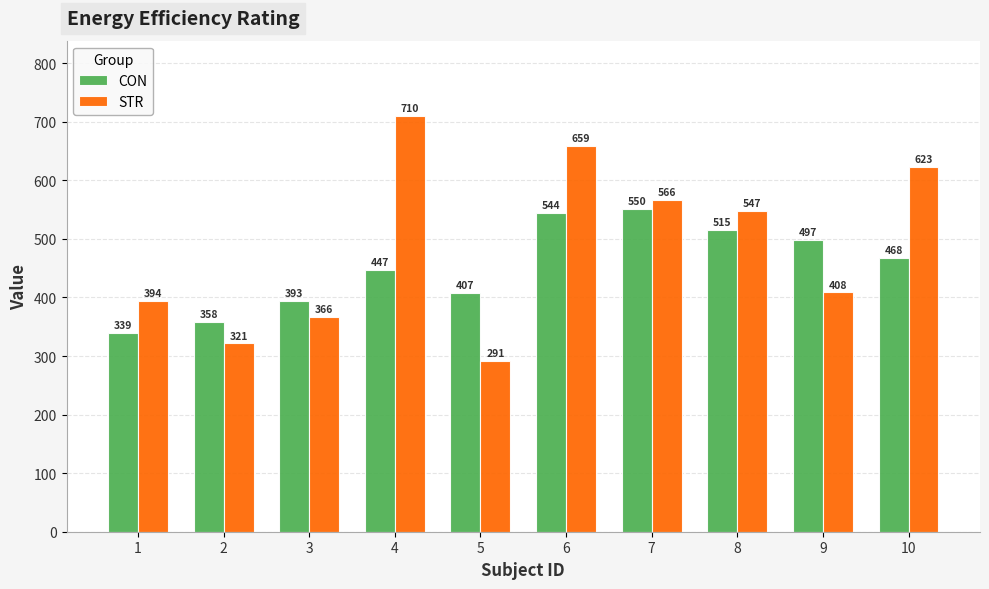

What is the minimum value shown in the chart?

291.6